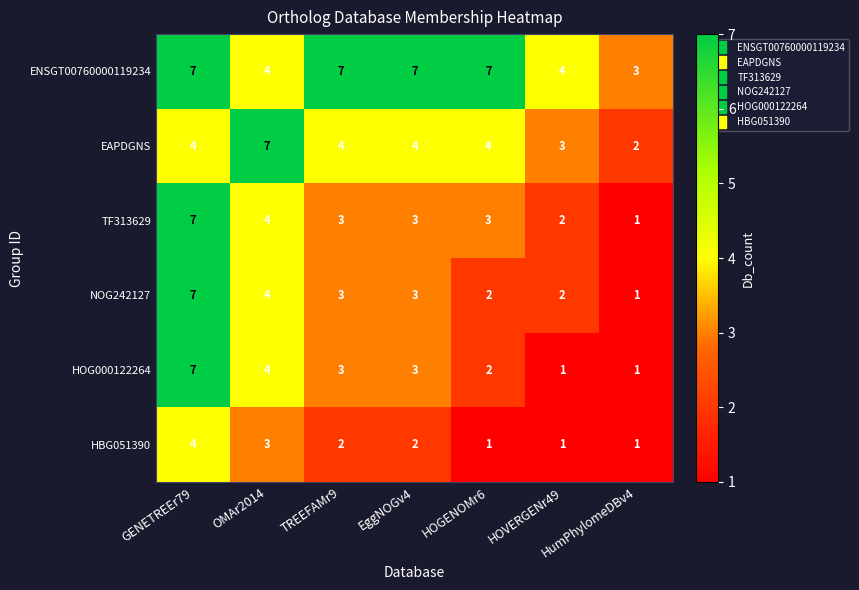

Which category has the highest value in the HOG000122264 series?

GENETREEr79